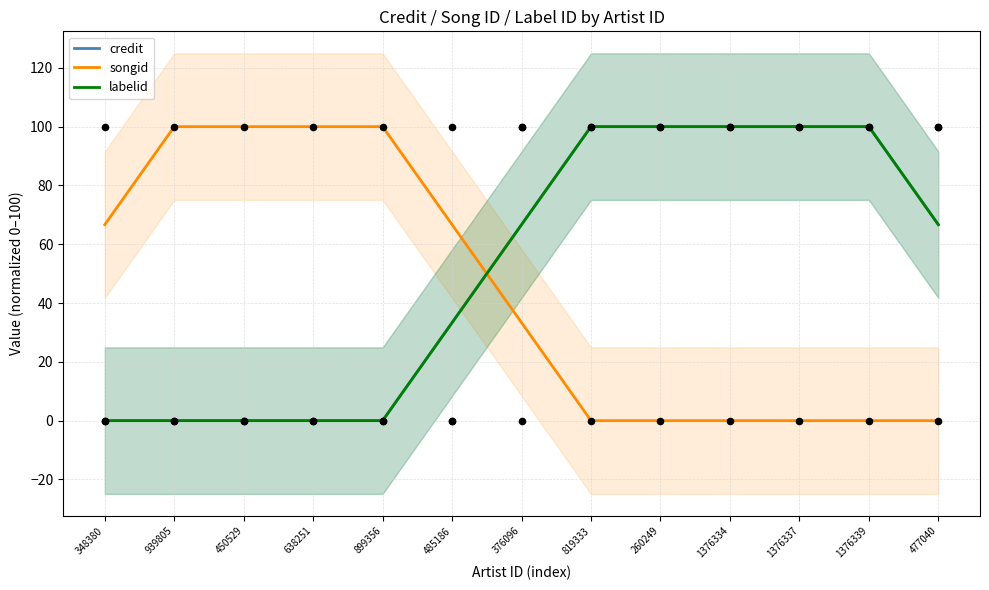

Which series contains the lowest Y value?

credit